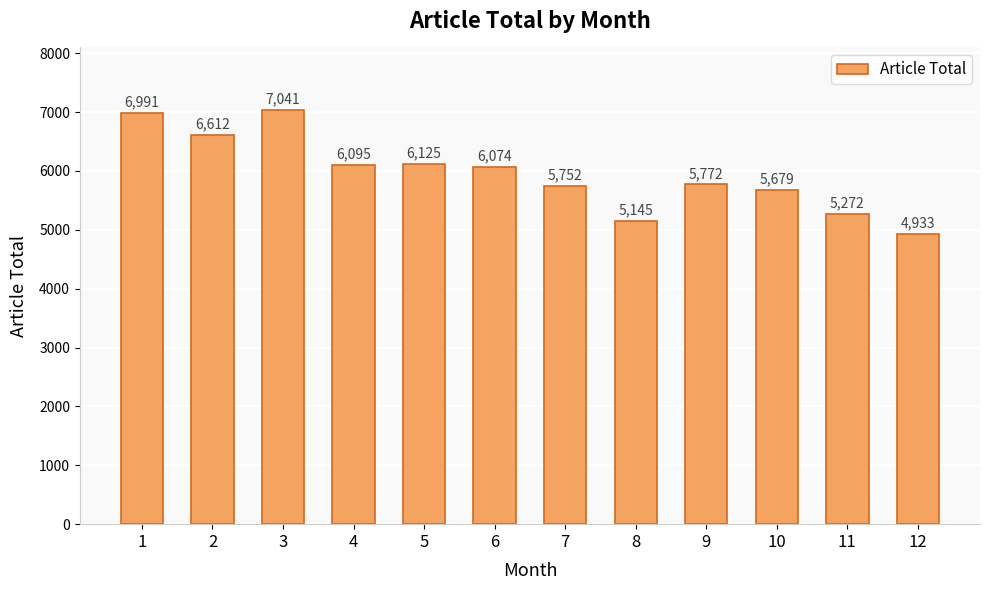

Reading right to left, transcribe all the data shown in this chart.

12=4933	11=5272	10=5679	9=5772	8=5145	7=5752	6=6074	5=6125	4=6095	3=7041	2=6612	1=6991